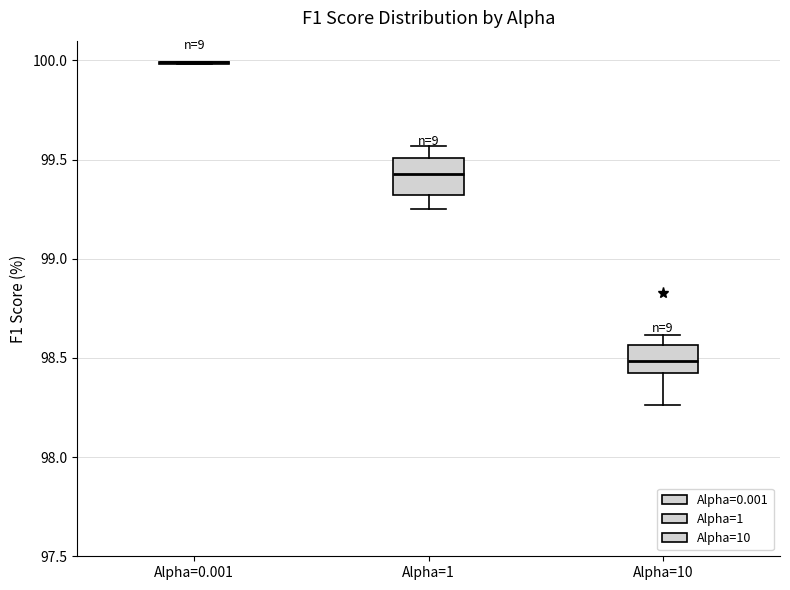

Reading left to right, read every box against the y-axis: the position of its median line, the range the box covers, and the ends of its whiskers. The values are not printed on the chart, so give them approximately, as read against the axis.

Alpha=0.001: box collapsed to a line at 100.00, whiskers 100.00 to 100.00
Alpha=1: median 99.45, box 99.30 to 99.50, whiskers 99.25 to 99.55
Alpha=10: median 98.50, box 98.40 to 98.55, whiskers 98.25 to 98.60